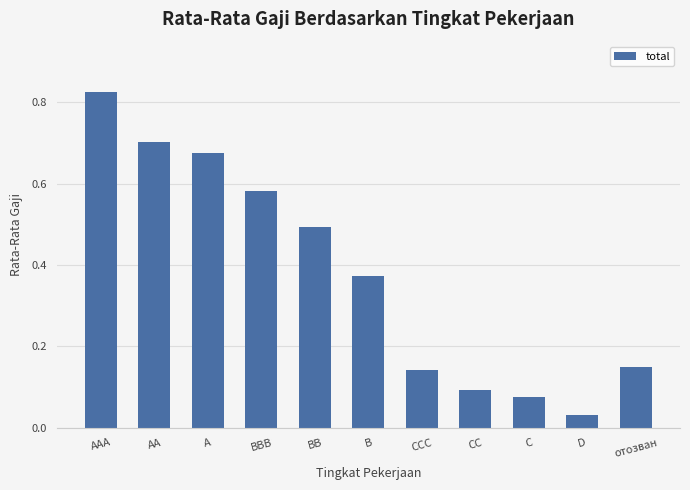

What is the sum of all values?

4.1